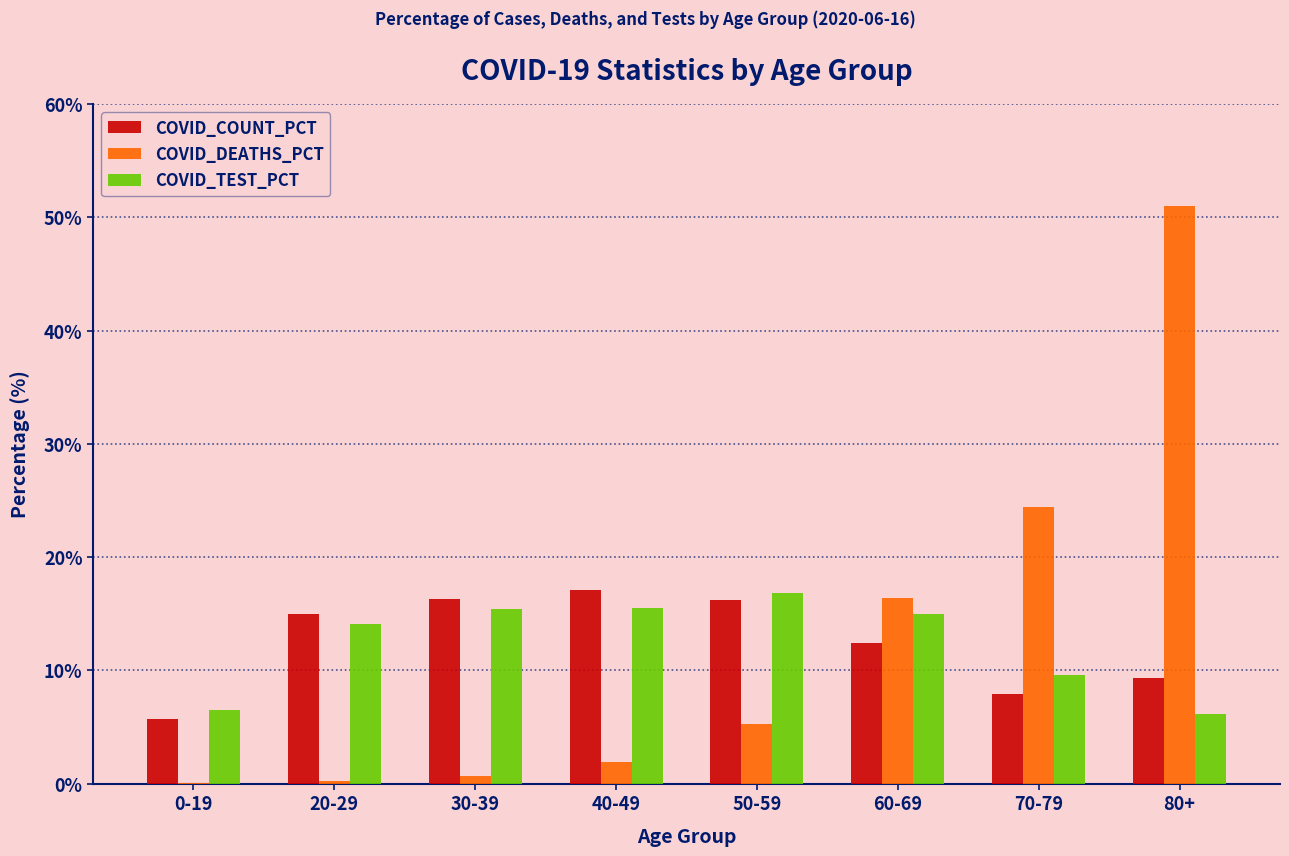

Which label corresponds to the largest value in the chart?

80+